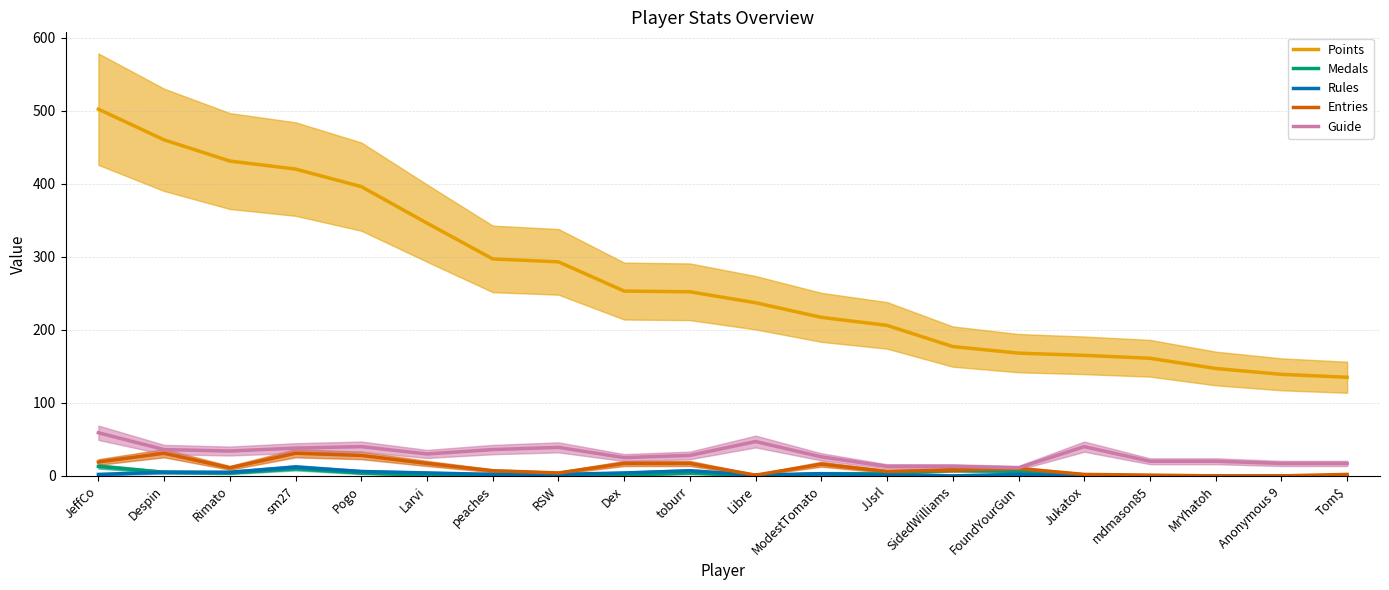

Reading left to right, what are all the values shown in this chart?

Points: 502	460	431	420	396	346	297	293	253	252	237	217	206	177	168	165	161	147	139	135
Medals: 13	5	4	10	4	1	2	0	1	4	0	3	3	8	6	1	0	0	0	0
Rules: 2	5	5	12	6	4	2	2	4	7	1	3	1	0	2	0	0	0	0	0
Entries: 19	31	11	31	28	17	7	4	17	17	1	16	6	8	10	2	1	0	0	2
Guide: 59	36	34	38	40	30	36	39	25	28	47	26	13	13	11	40	20	20	17	17